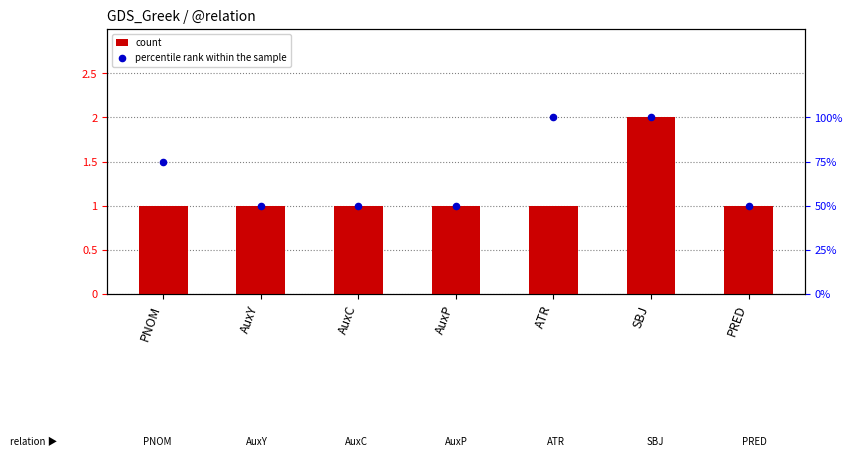

Which series reaches the minimum Y coordinate?

percentile rank within the sample